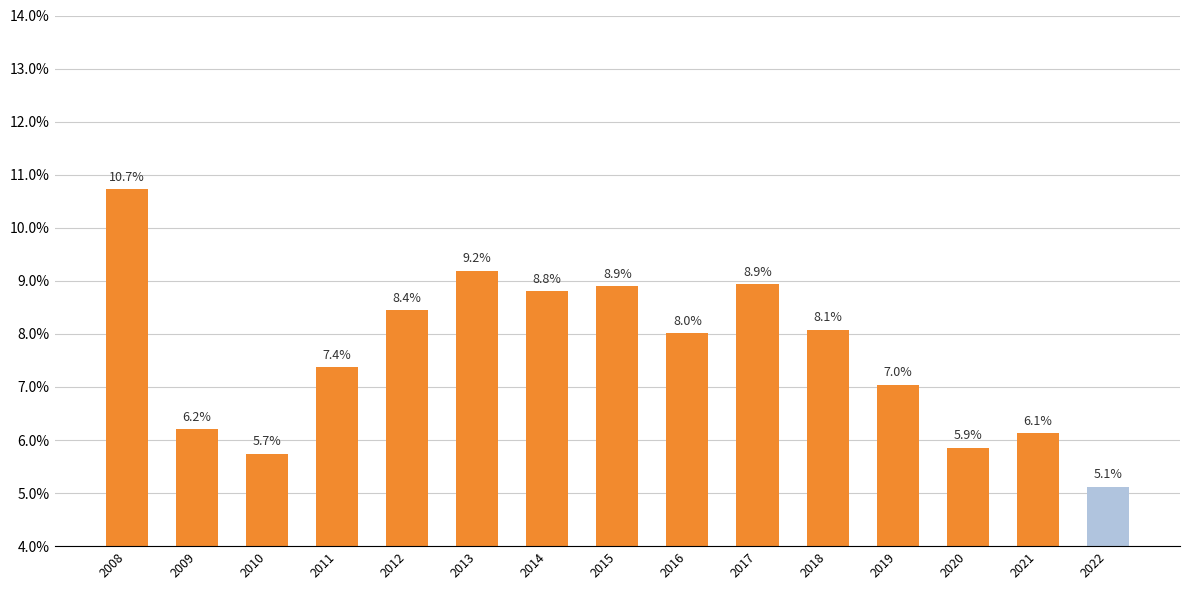

What is the value of the 6th bar from the left?

0.1